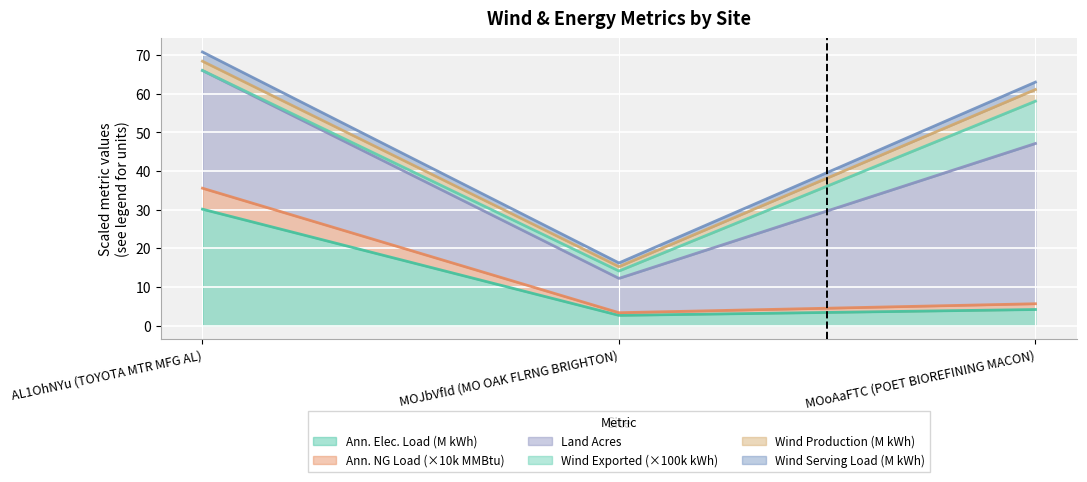

Count the number of categories in the chart.

3